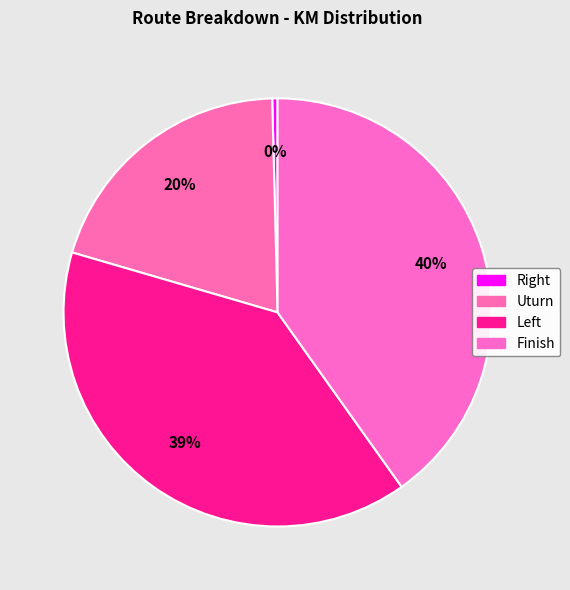

Is there a majority slice in this chart?

No